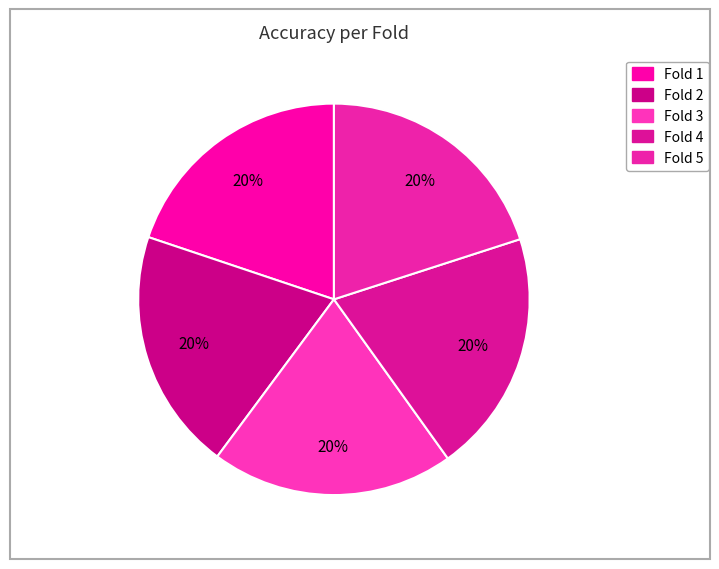

Which slice is the smallest?

Fold 1